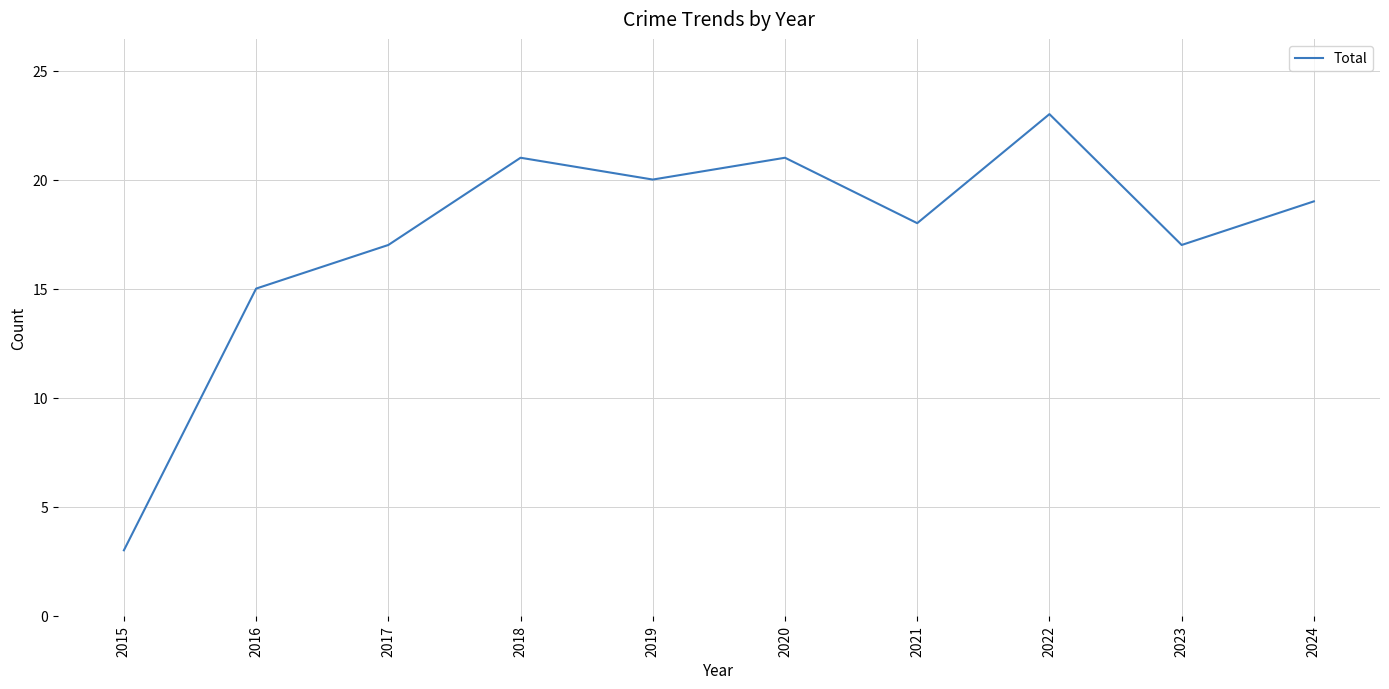

Is it true that the value at 2023 is 17?

True